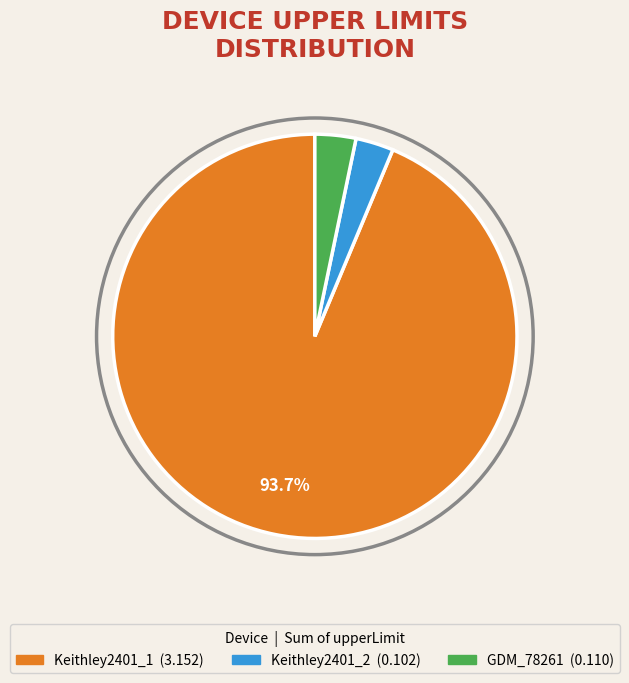

Is there a majority slice in this chart?

Yes